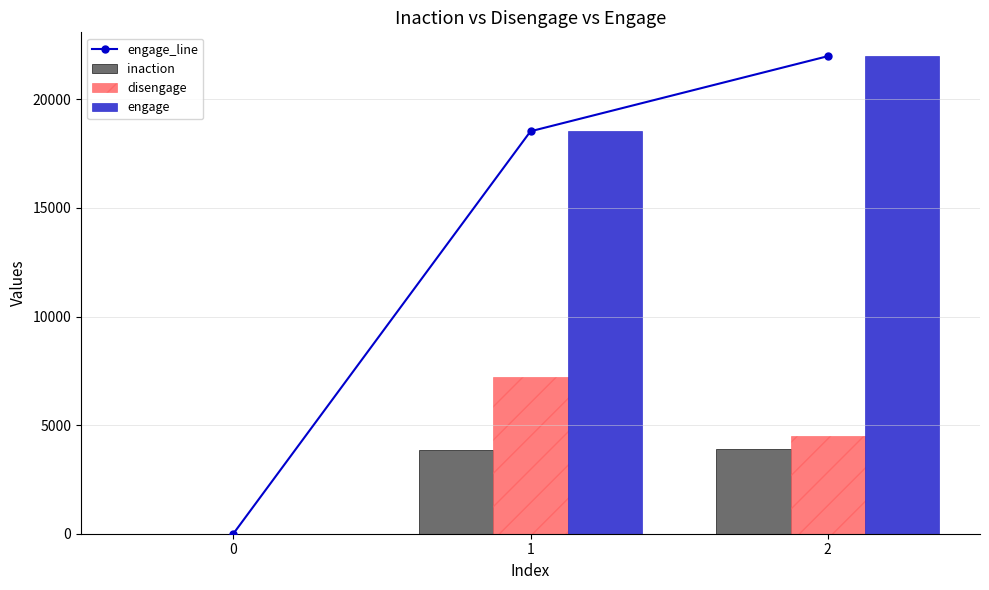

Between 0 and 2, which series saw the biggest shift?

engage_line